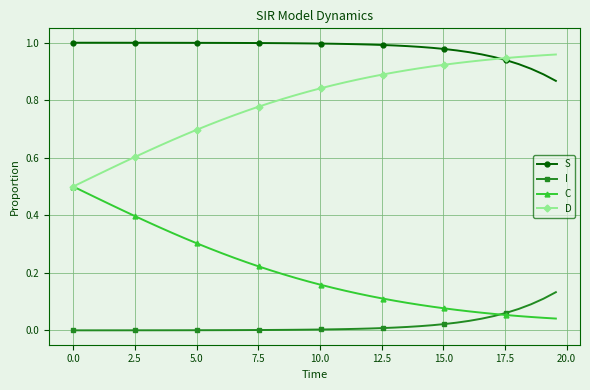

Which series has the largest total across all categories?

S